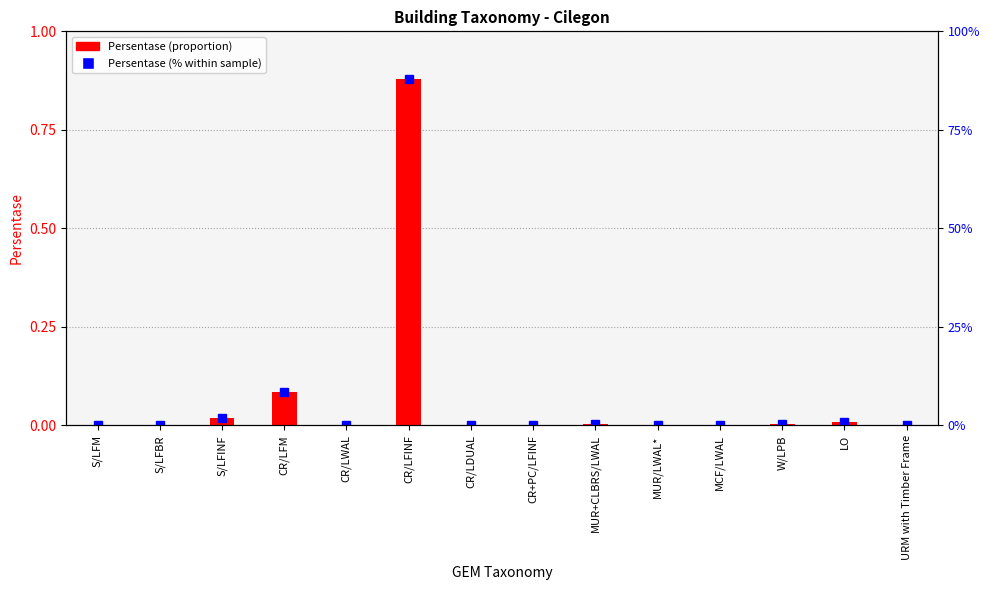

What is the total value across all series at MUR+CLBRS/LWAL?

0.5